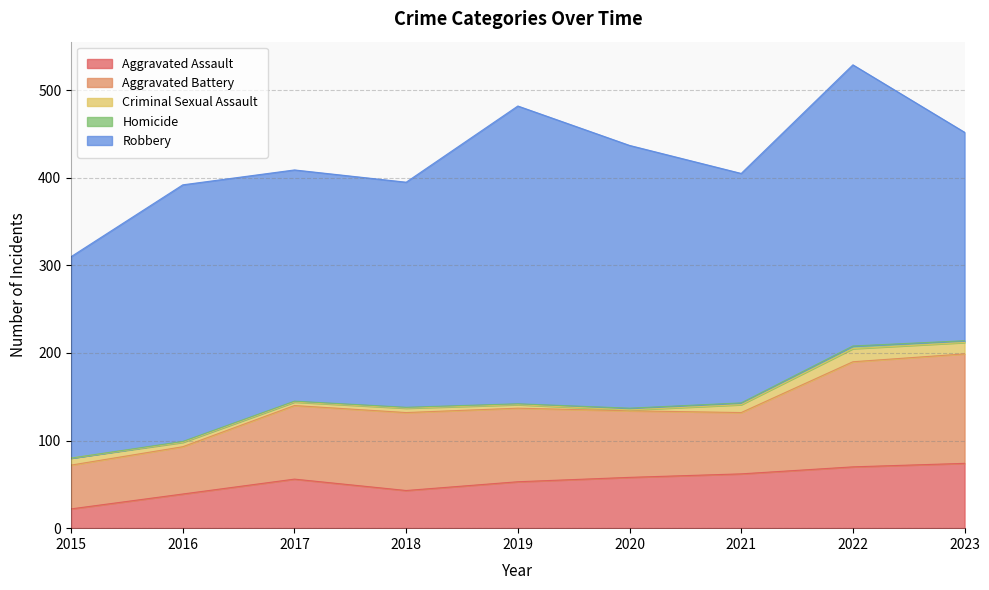

True or false: Aggravated Assault and Robbery cross at least once.

False